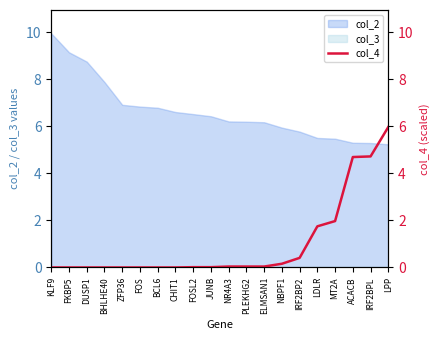

The col_2 series shows 5.9 at NBPF1. True or false?

True